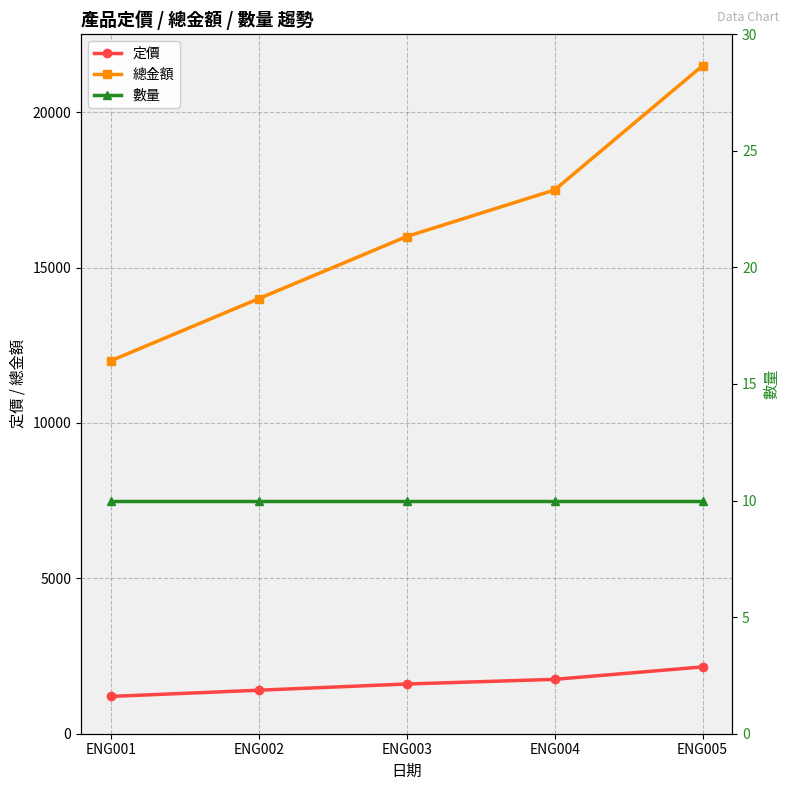

Reading left to right, what are all the values shown in this chart?

定價: 1200	1400	1600	1750	2150
總金額: 12000	14000	16000	17500	21500
數量: 10	10	10	10	10